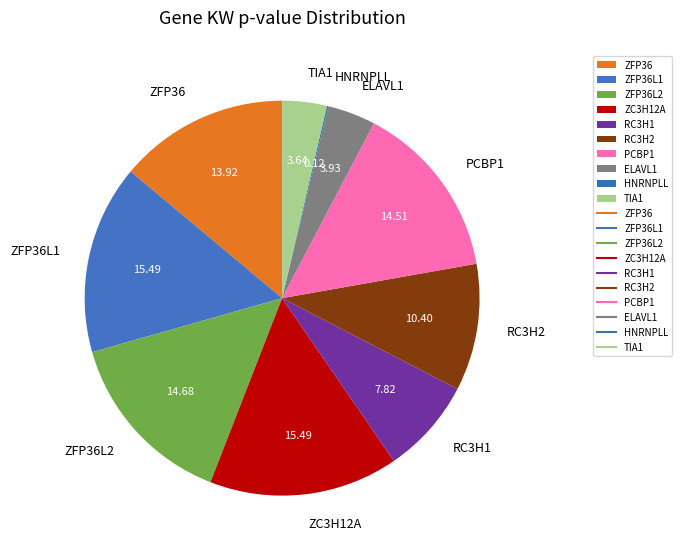

The ZFP36 slice represents 14% of the pie. True or false?

True